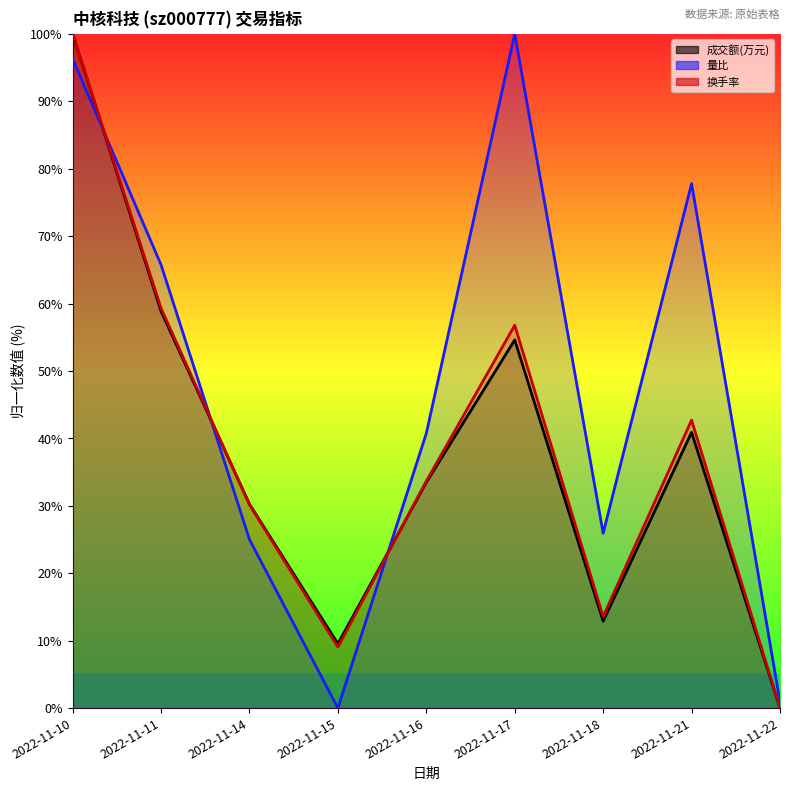

How many data points does each series have?

9